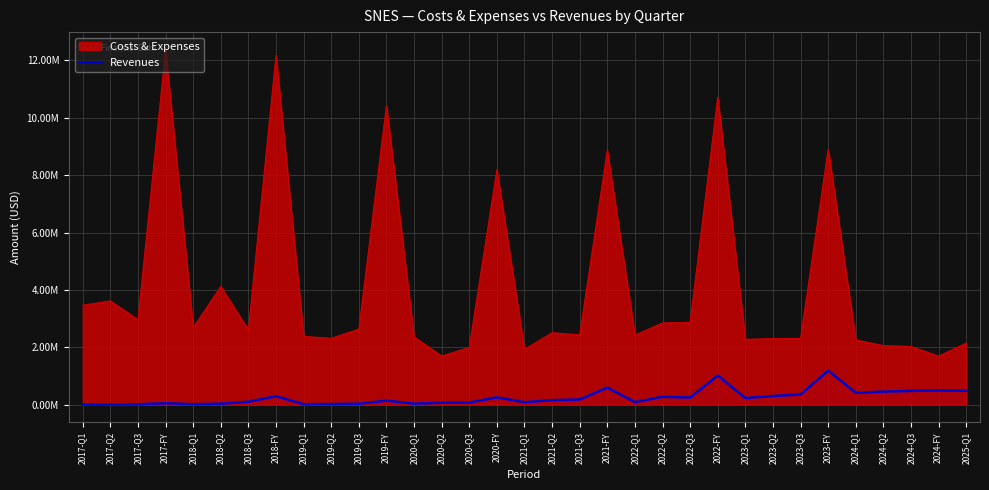

Which category has the lowest value across all series?

2017-Q1